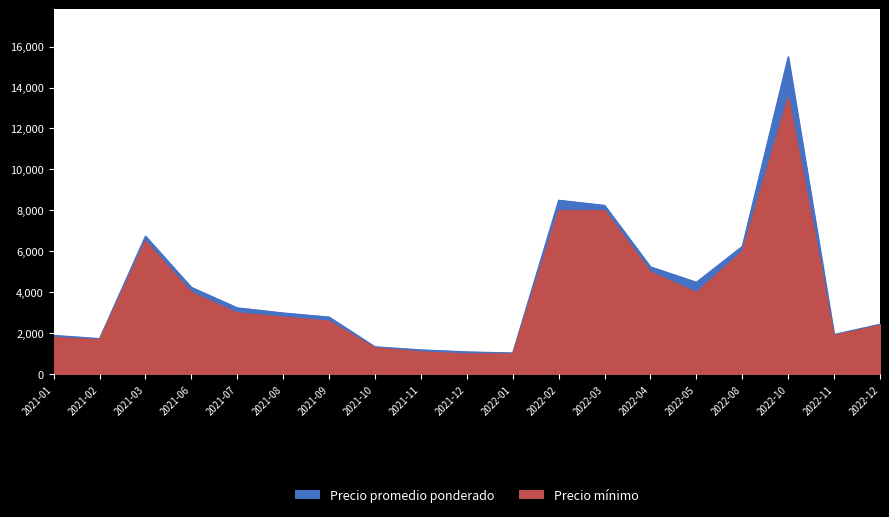

At which label does Precio mínimo first exceed 2800?

2021-03